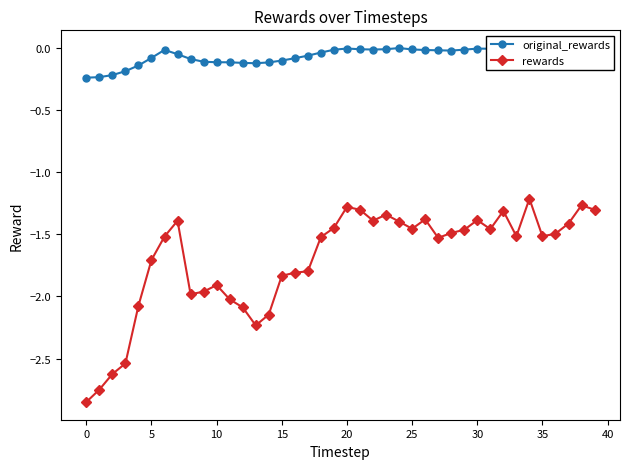

Which series has the largest total across all categories?

original_rewards